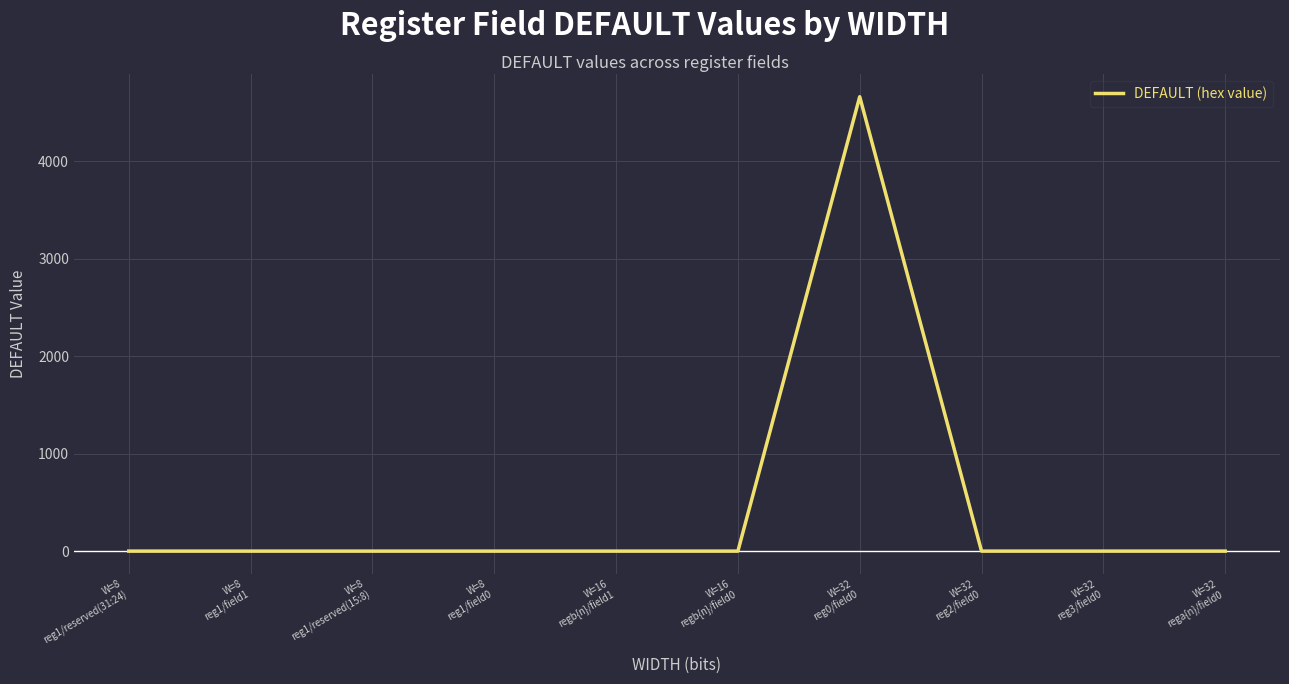

Reading left to right, what are all the values shown in this chart?

0	0	0	0	0	0	4660	0	0	0